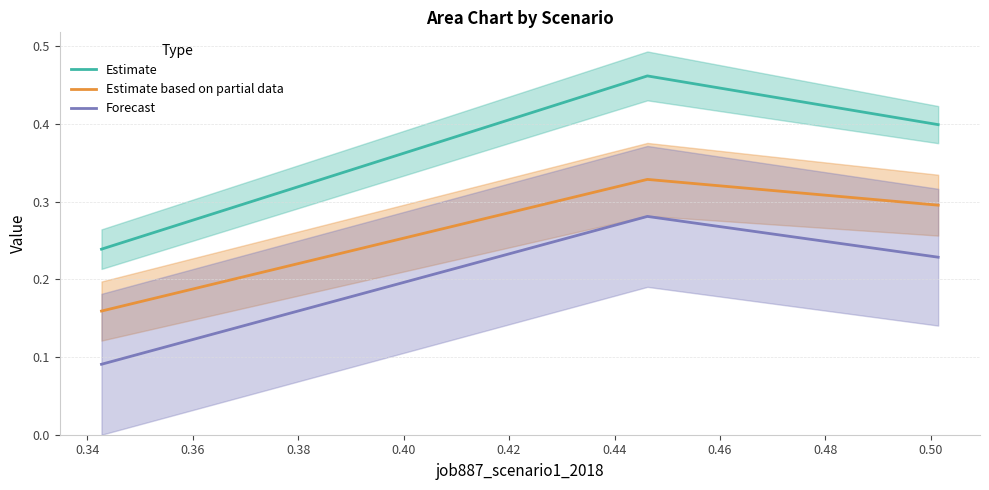

List the series in order of their peak value, highest first.

Estimate, Estimate based on partial data, Forecast